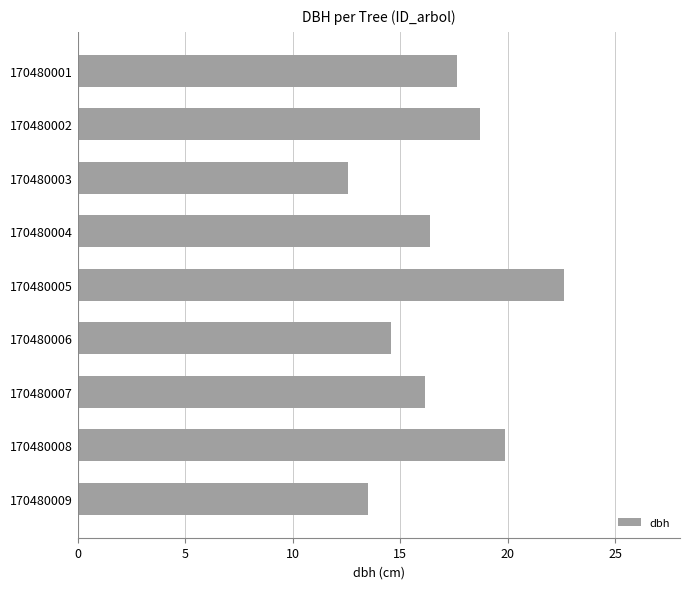

Which category has the lowest value across all series?

170480003